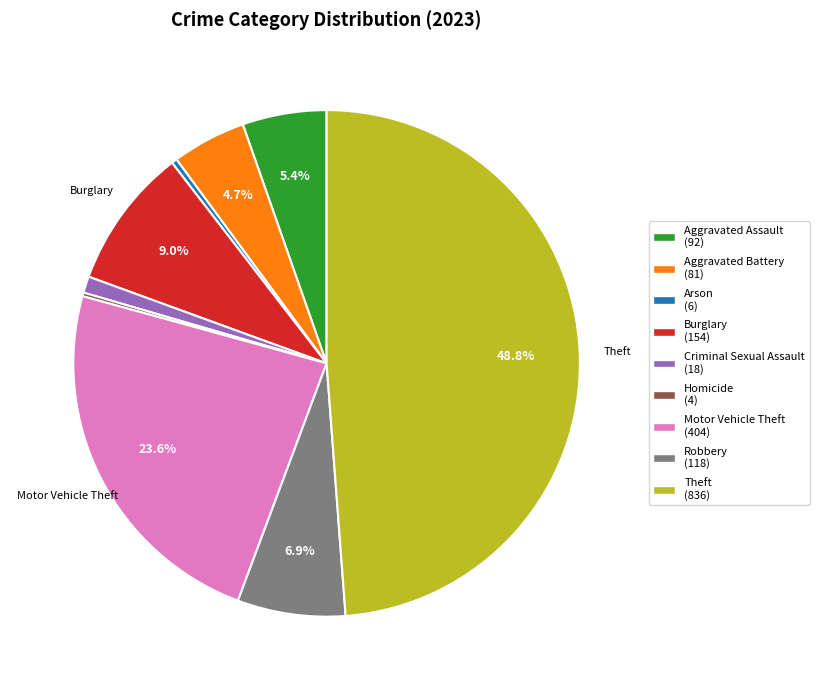

Is there any slice that represents more than half of the pie?

No